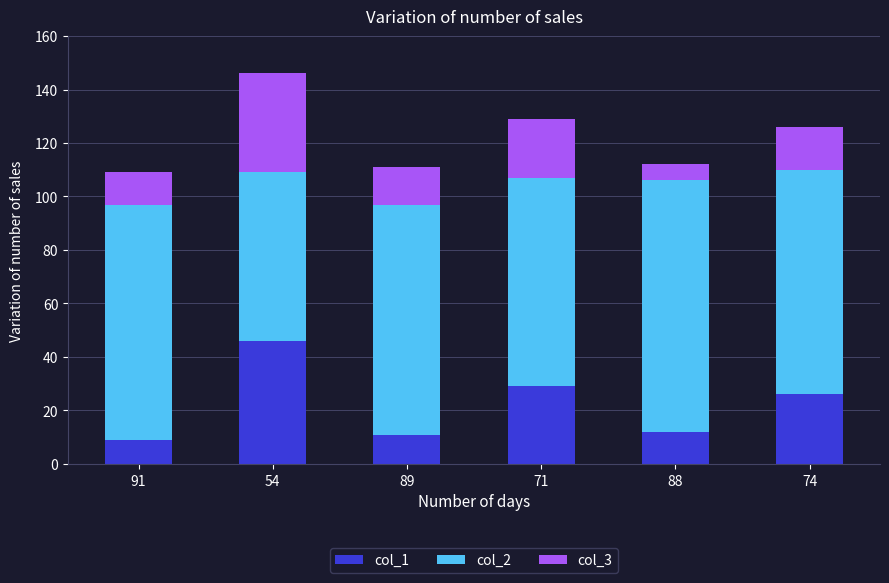

The value of col_1 at 54 is 26. True or false?

False